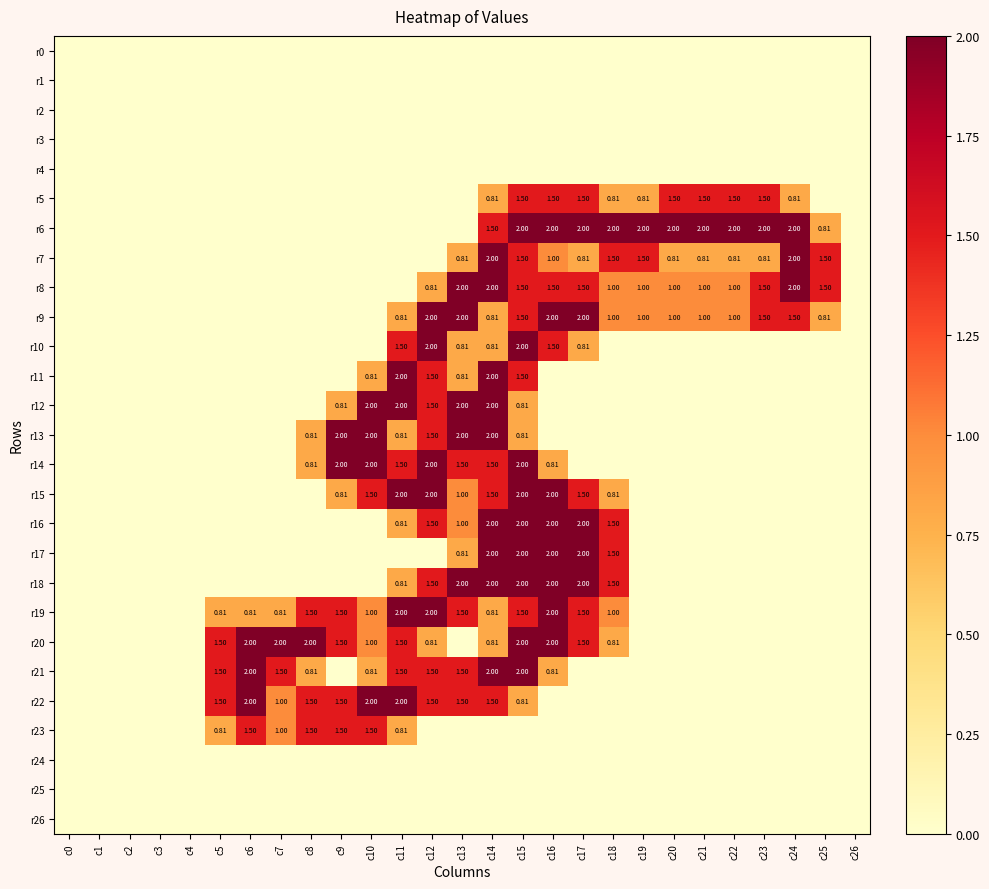

What is the total value across all series at c9?

11.6